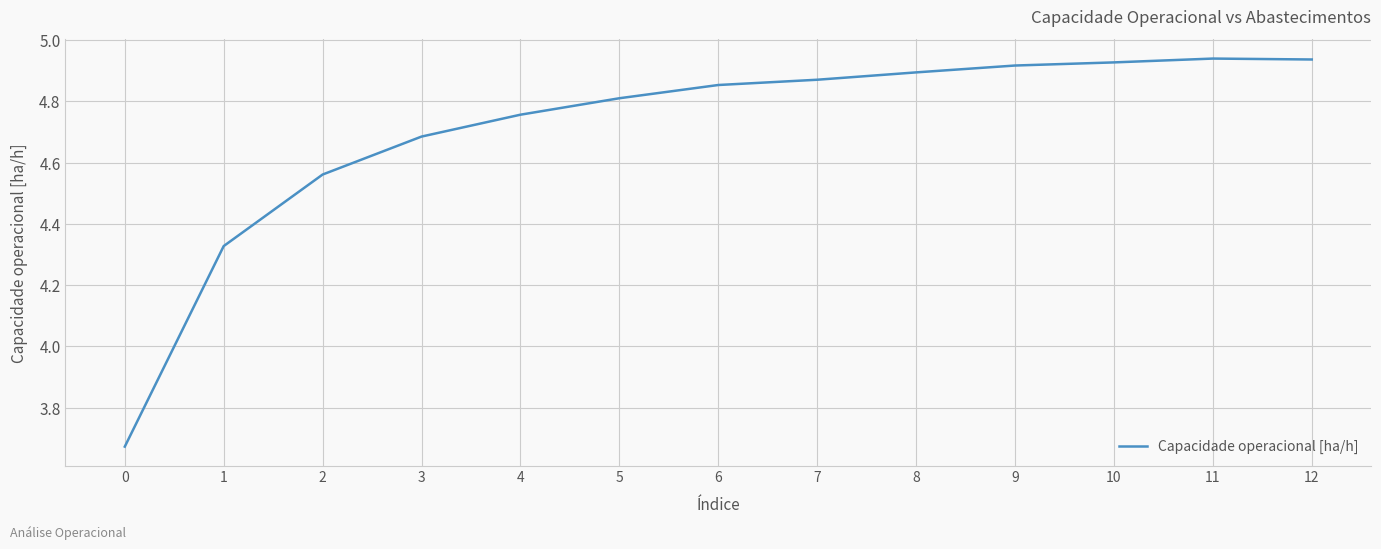

How many values are below 4?

1